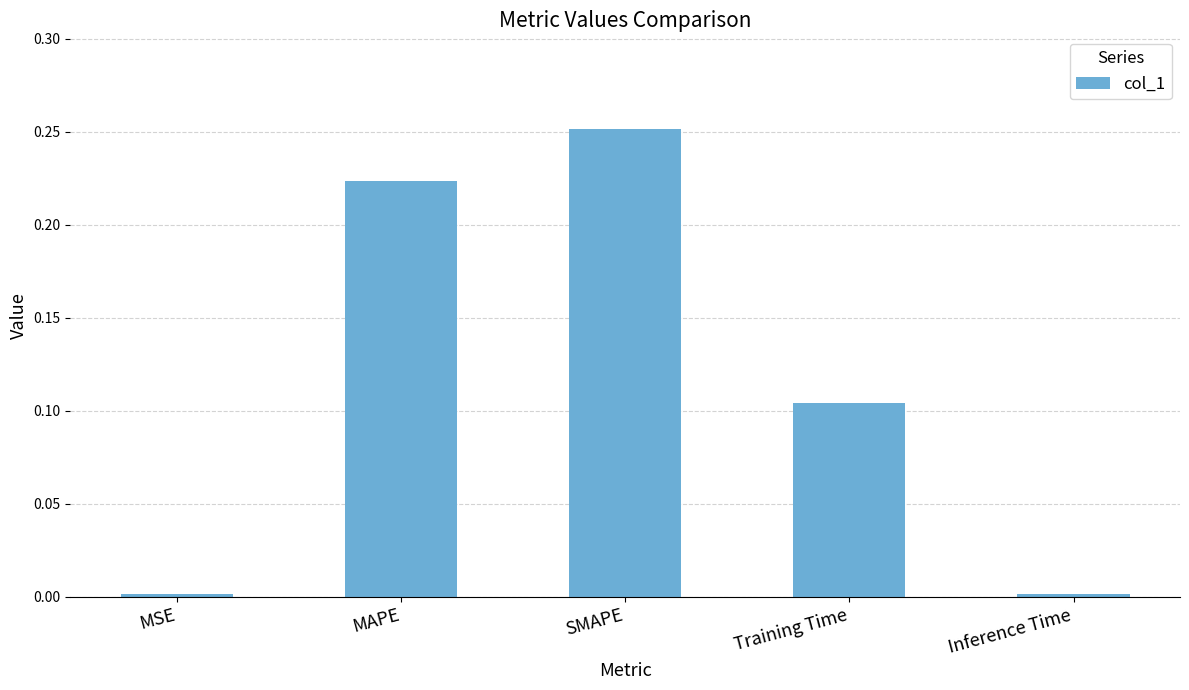

Which category has the highest value across all series?

SMAPE